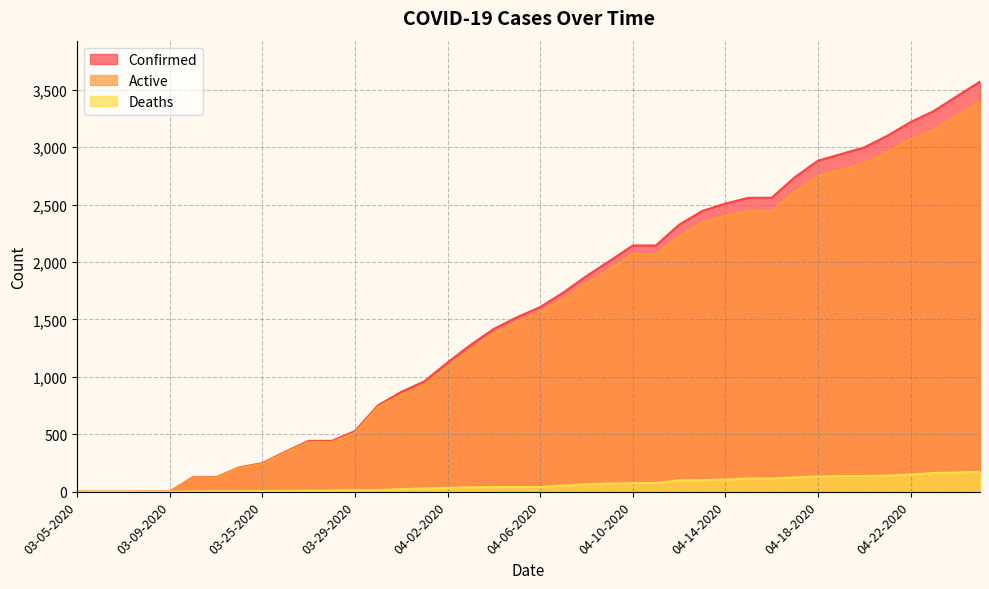

Is the value of Confirmed at 04-22-2020 greater than the value of Deaths at 04-15-2020?

Yes